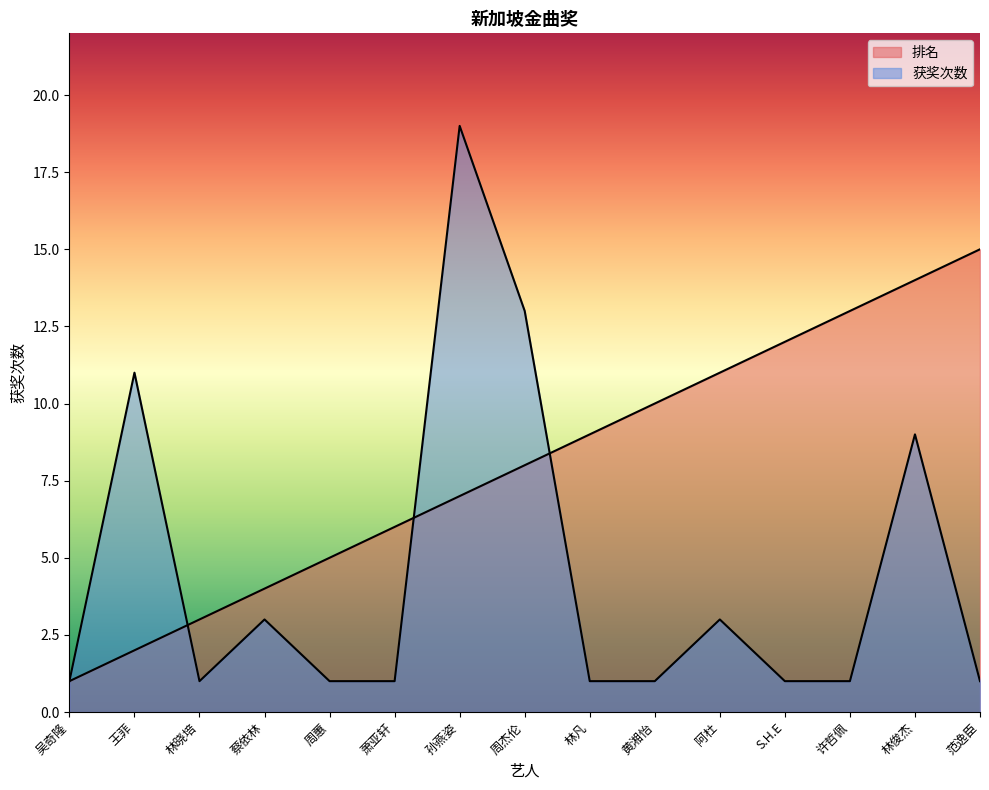

Rank the series at 阿杜 from highest to lowest value.

排名, 获奖次数